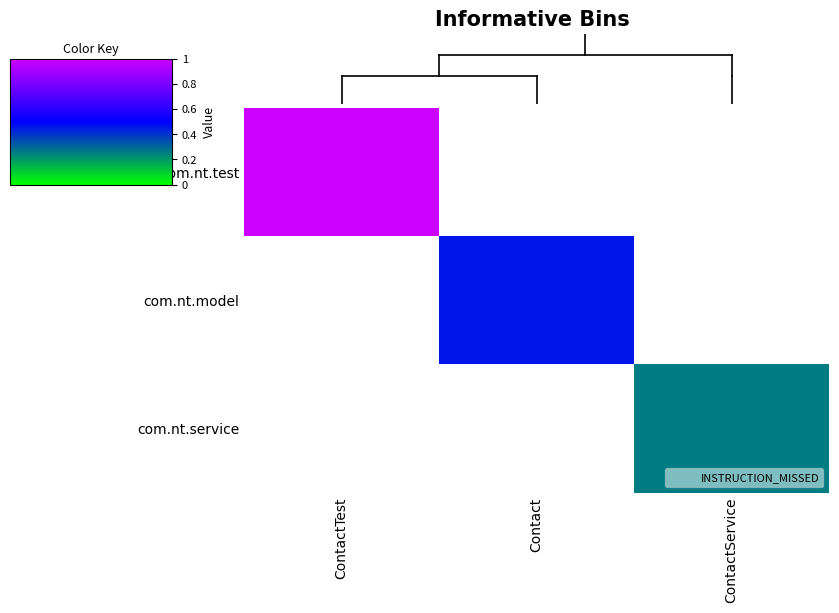

Rank the series by their average value, from highest to lowest.

com.nt.test, com.nt.model, com.nt.service